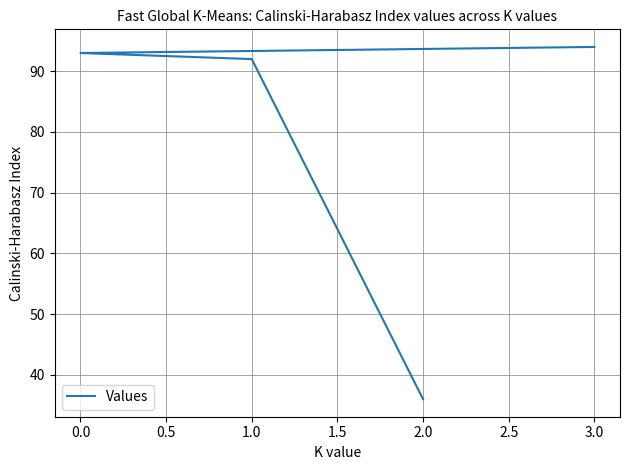

What is the approximate value at 0.0, to the nearest 5?

95